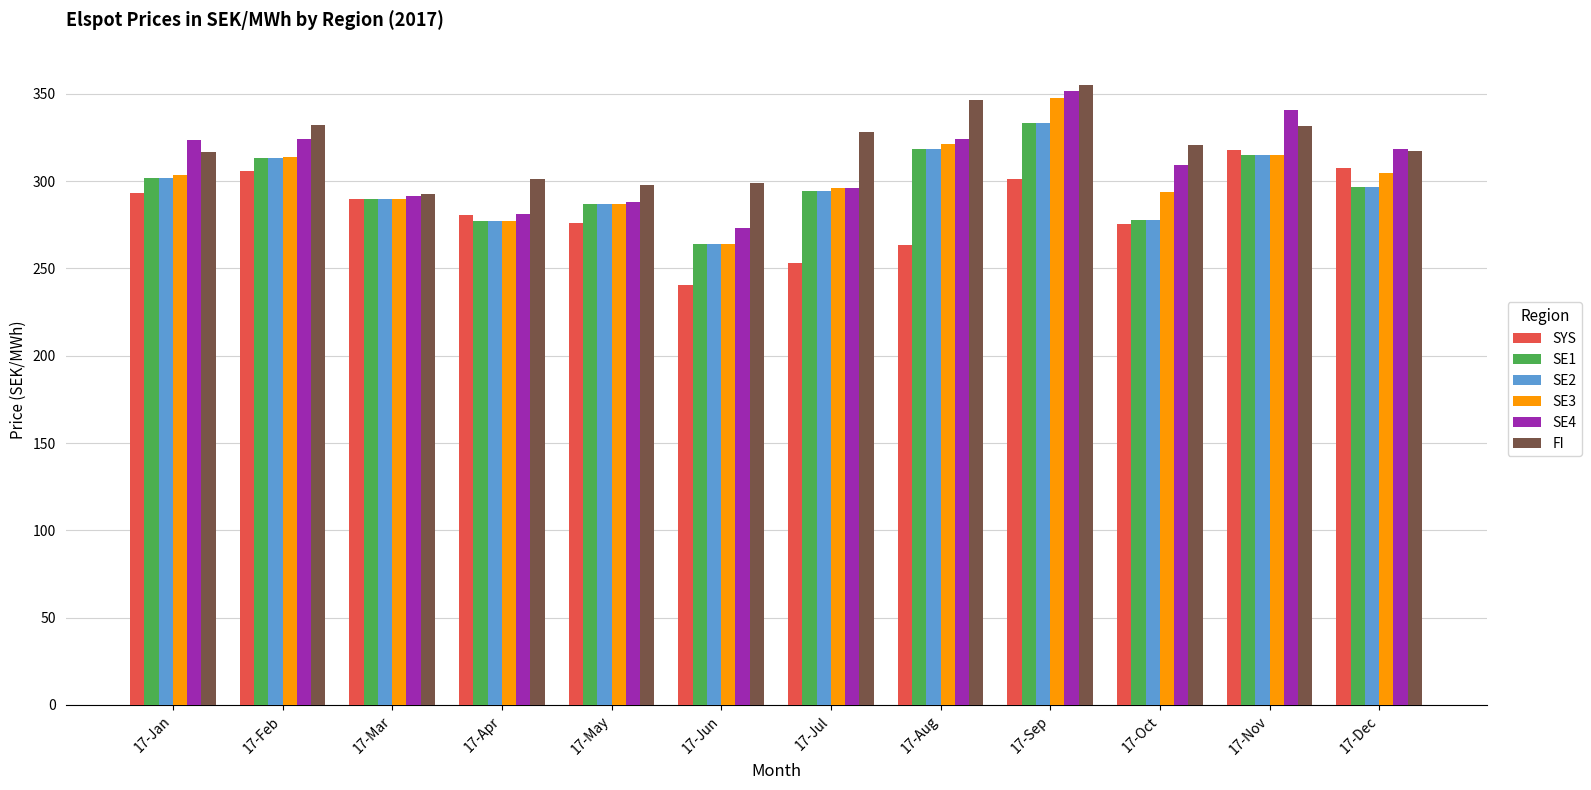

The value of FI at 17-Aug is 180.8. True or false?

False